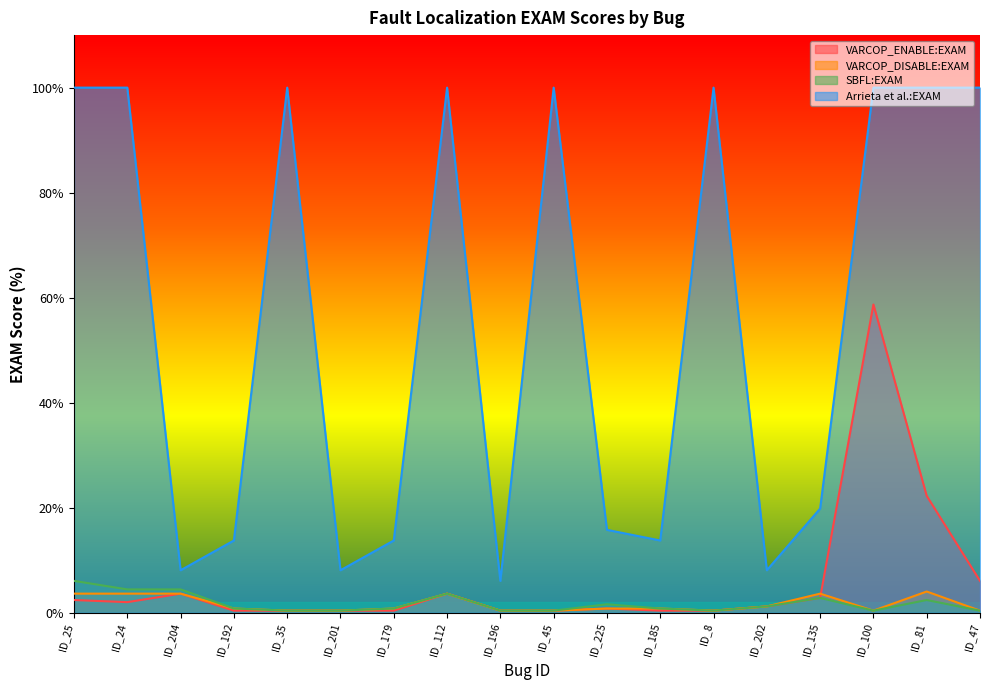

What position from the left is ID_47?

18